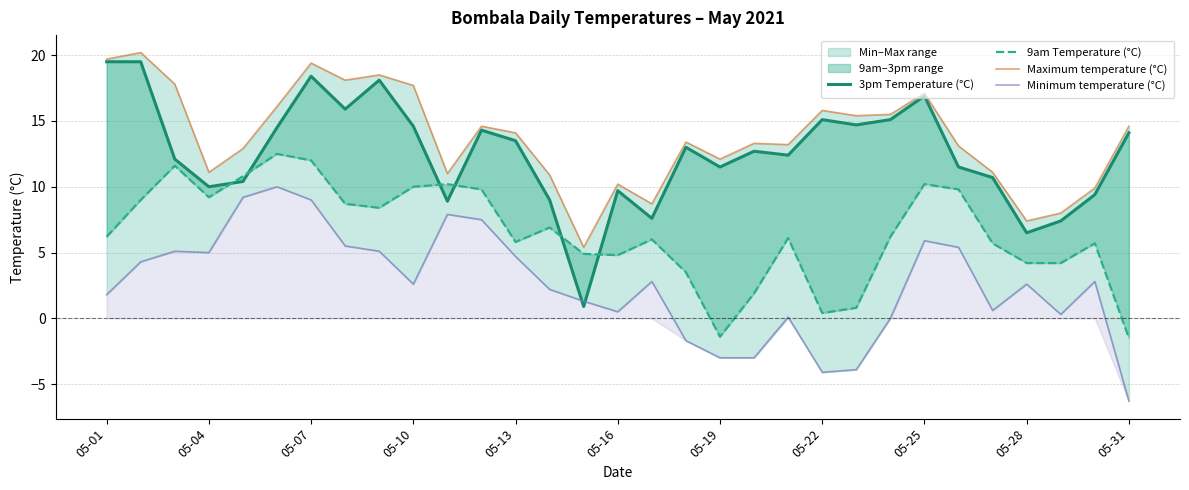

Rank the series by their maximum value, from highest to lowest.

Maximum temperature (°C), 3pm Temperature (°C), 9am Temperature (°C), Minimum temperature (°C)